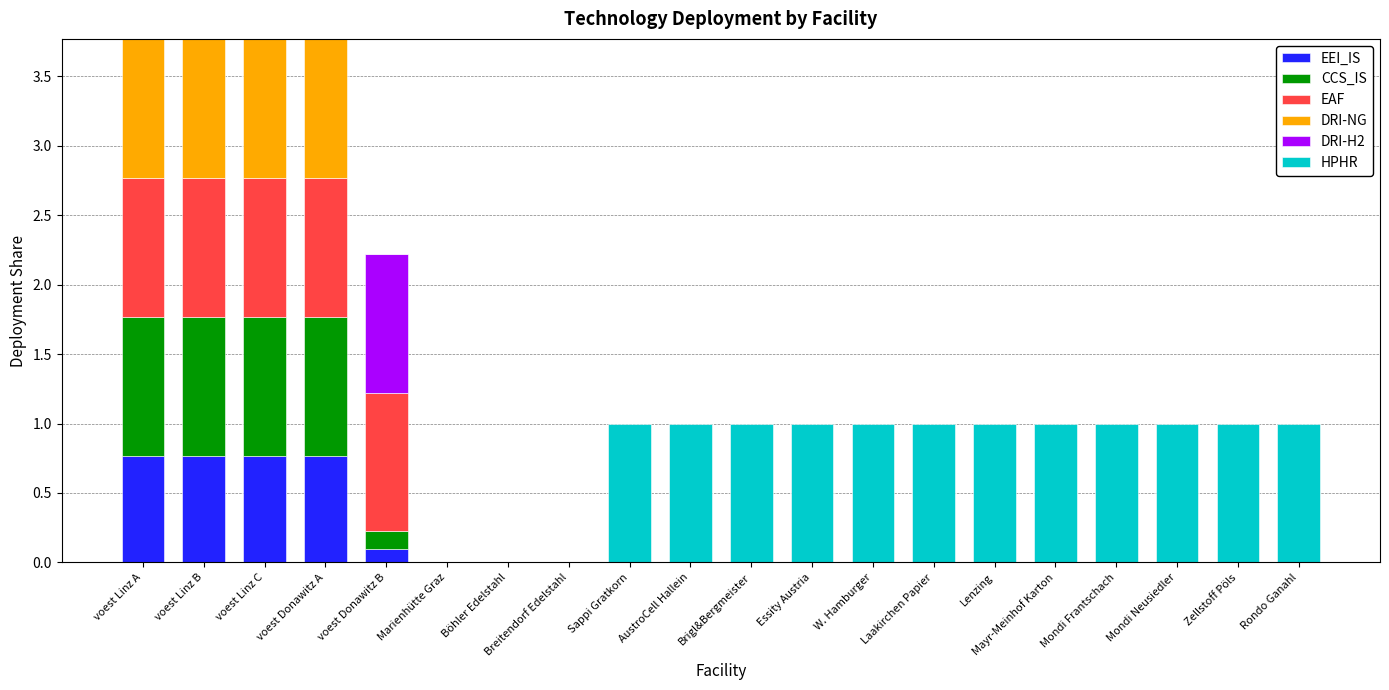

The value of EEI_IS at Sappi Gratkorn is -0.3. True or false?

False